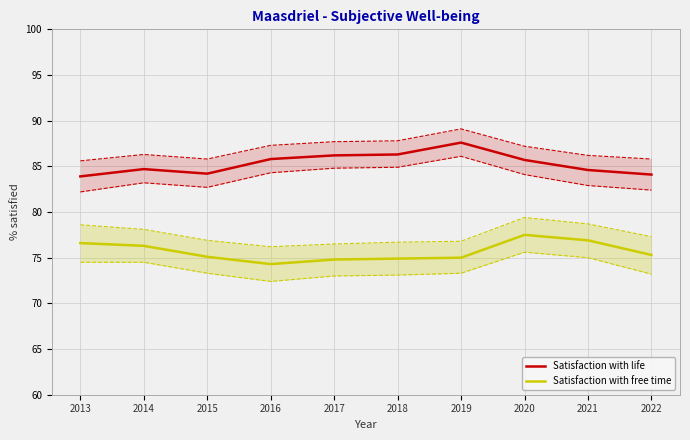

At which label is Satisfaction with free time closest to 75?

2019